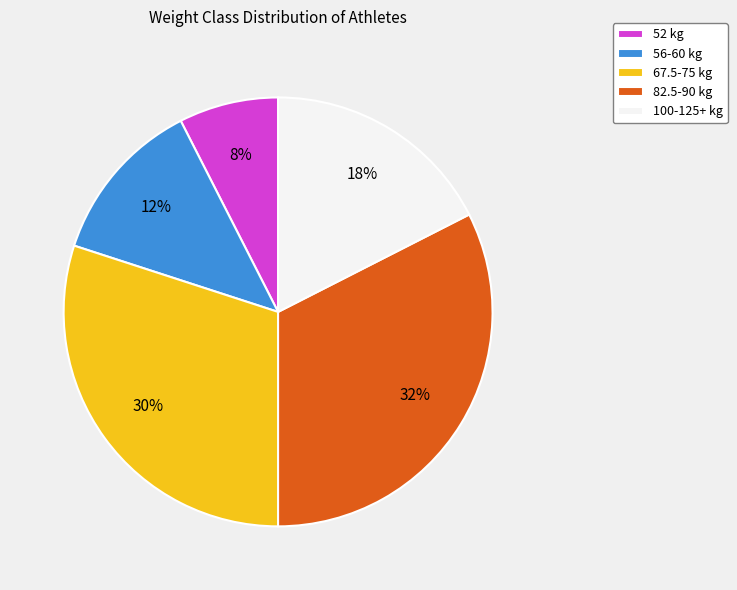

Is 67.5-75 kg the majority of the pie?

No